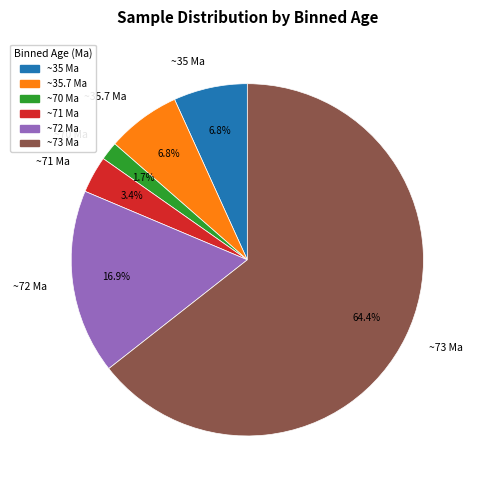

Does any single category account for the majority?

Yes